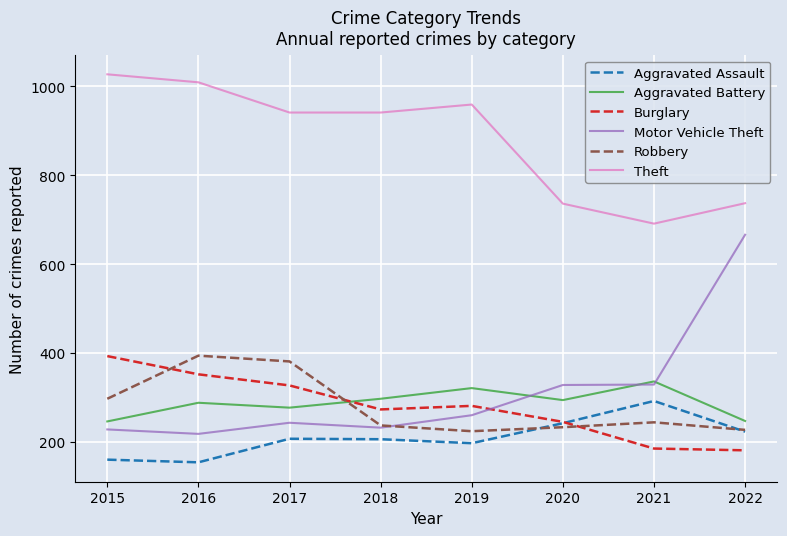

Is the value of Robbery at 2021 greater than the value of Burglary at 2016?

No